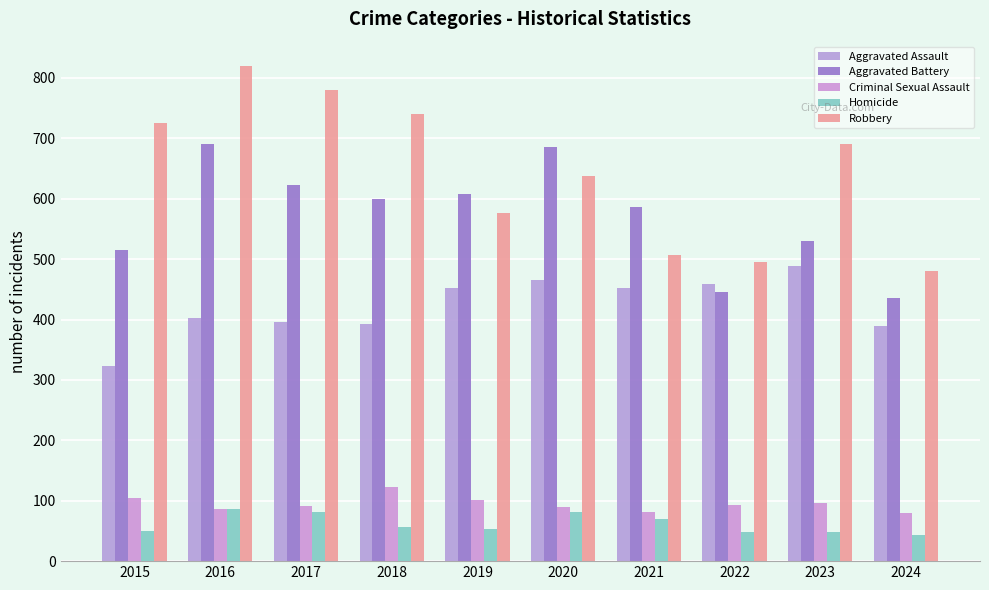

What is the average value of the Criminal Sexual Assault series?

95